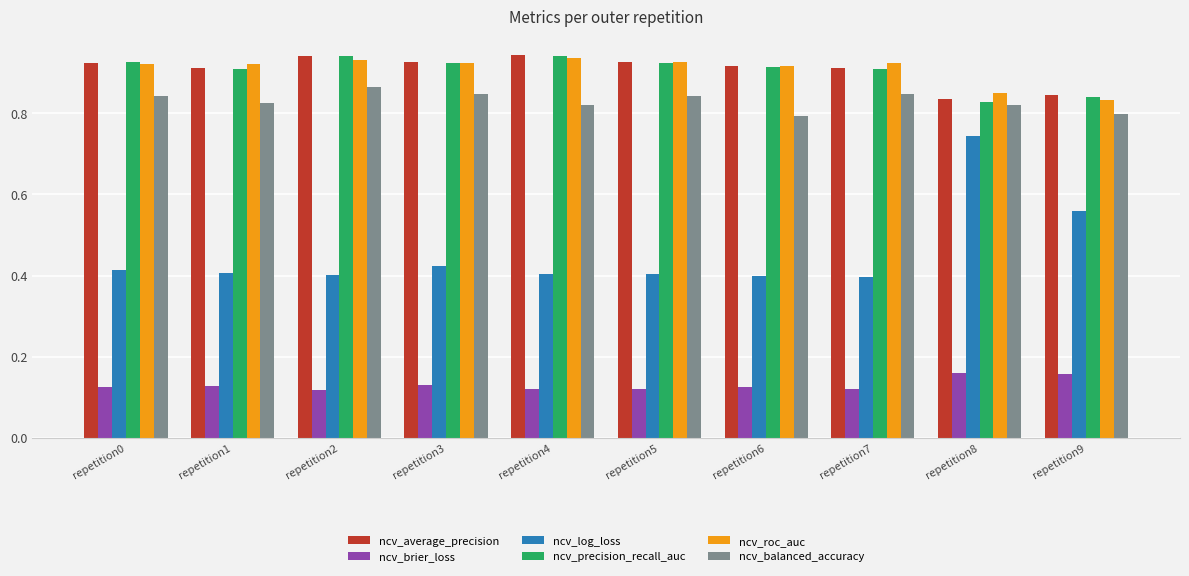

Which series has the largest range (max minus min)?

ncv_log_loss